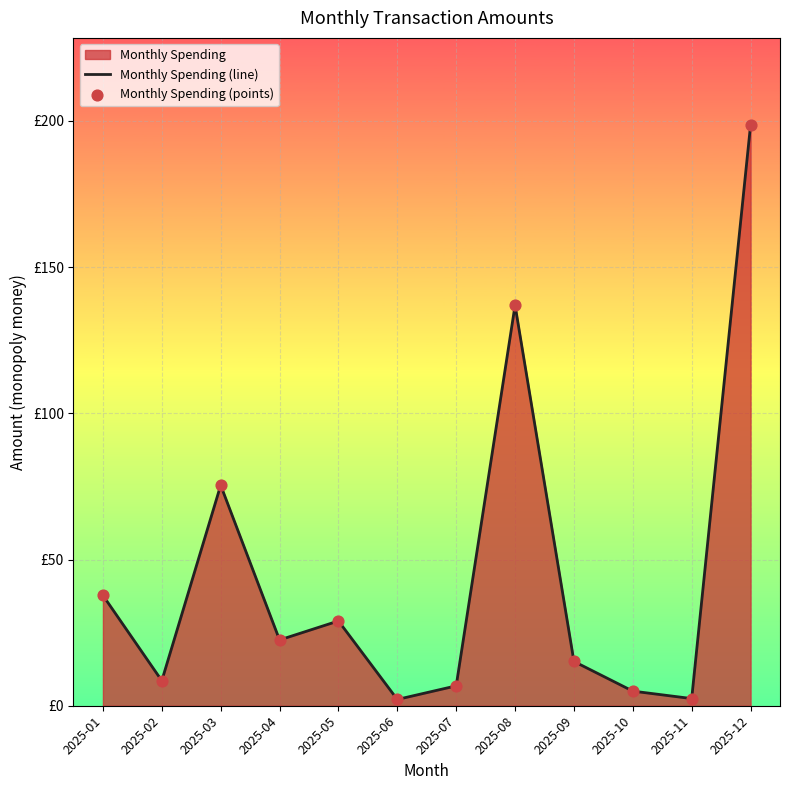

Which series has the largest Y range (max minus min)?

Monthly Spending (line)